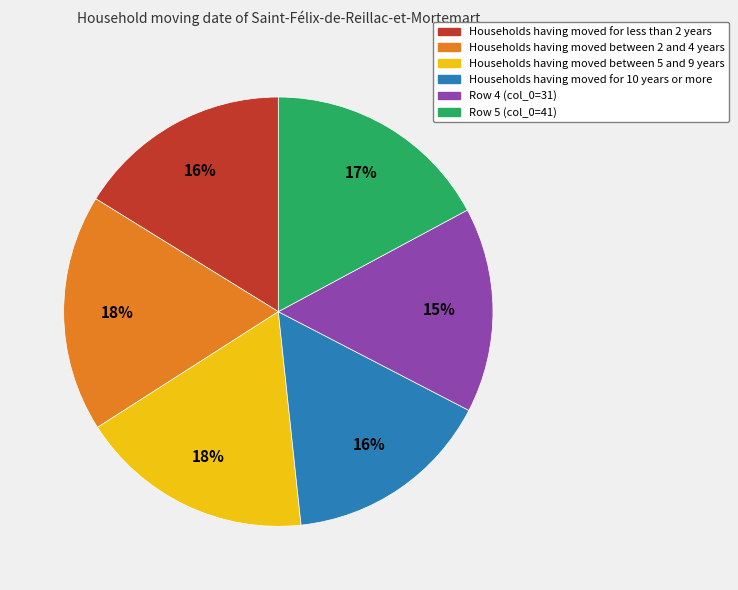

To the nearest percent, what is the average slice percentage?

17%